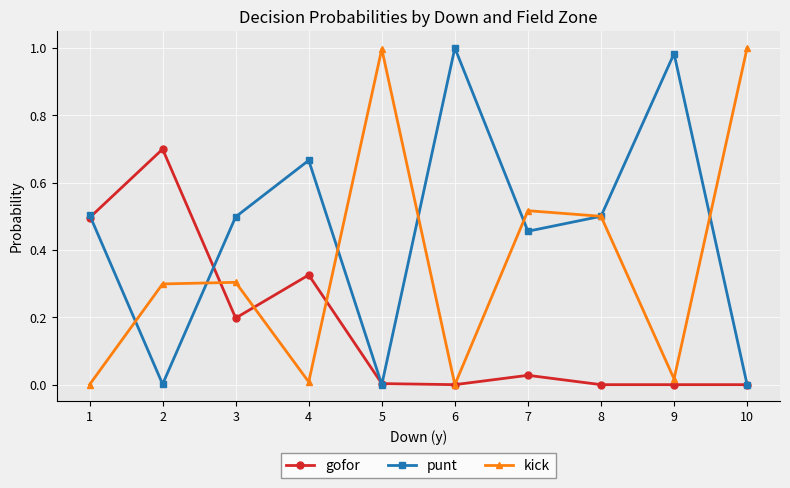

At which category does punt reach its first local peak?

4